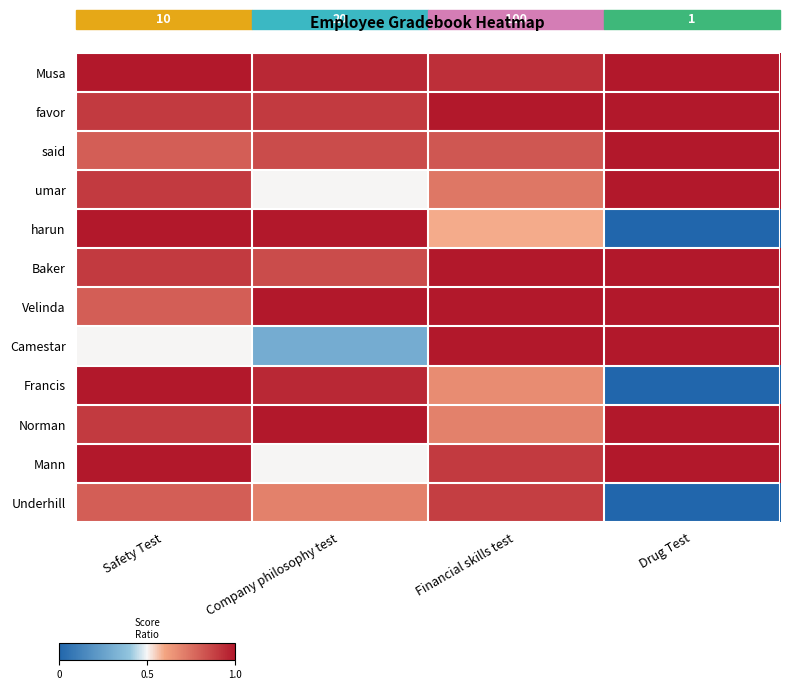

Which series changed the most between Safety Test and Drug Test?

harun